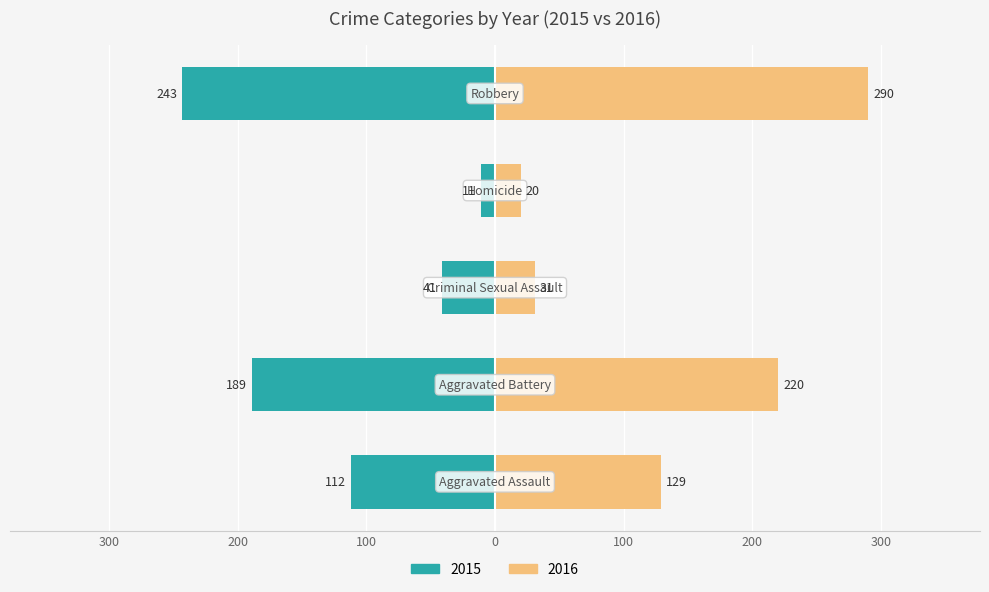

At which label is 2016 closest to 155?

Aggravated Assault